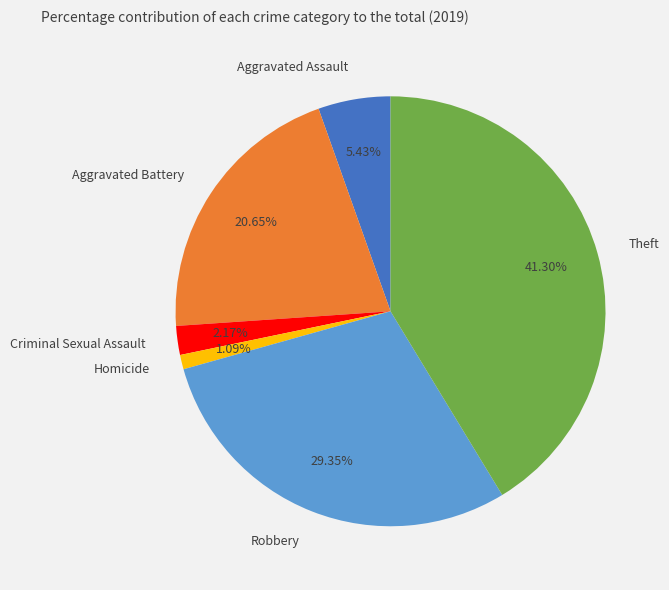

To the nearest percent, what is the difference between the largest and smallest slice percentages?

40%